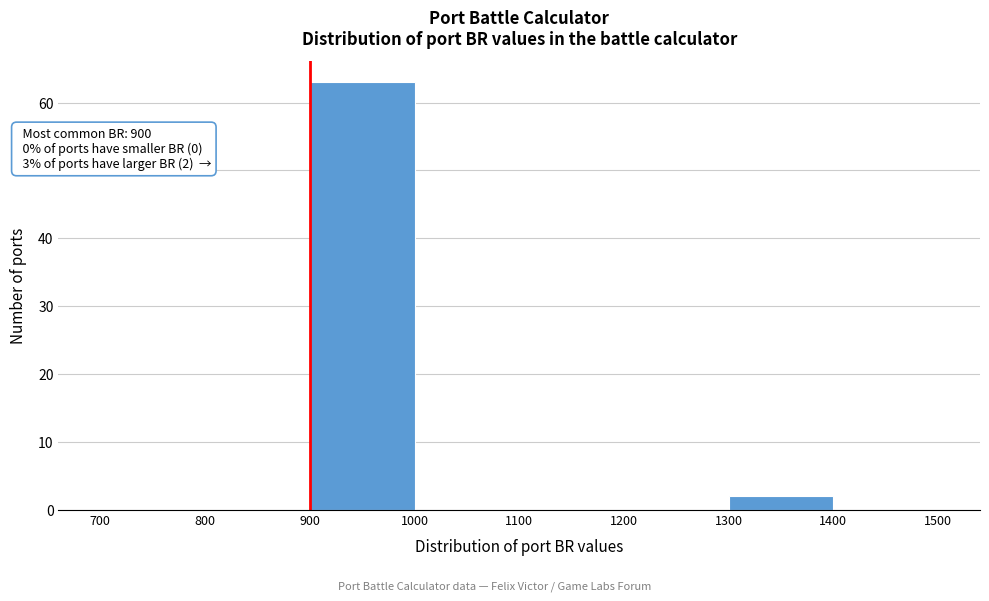

Which range on the x-axis has the tallest bar?

900 to 1000